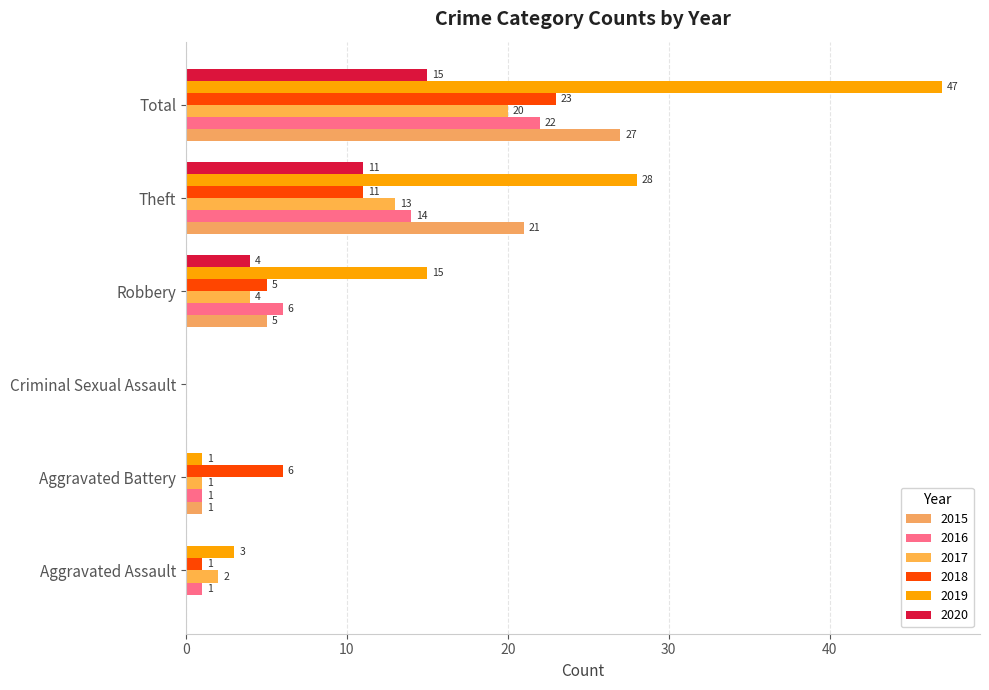

At which category does the chart reach its minimum across all series?

Aggravated Assault